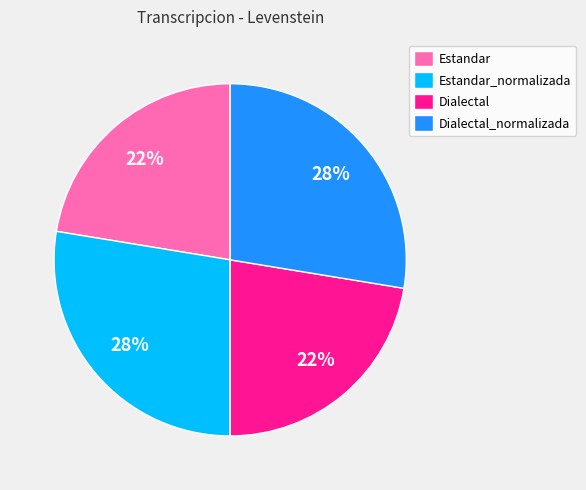

True or false: Estandar_normalizada accounts for 28% of the total.

True